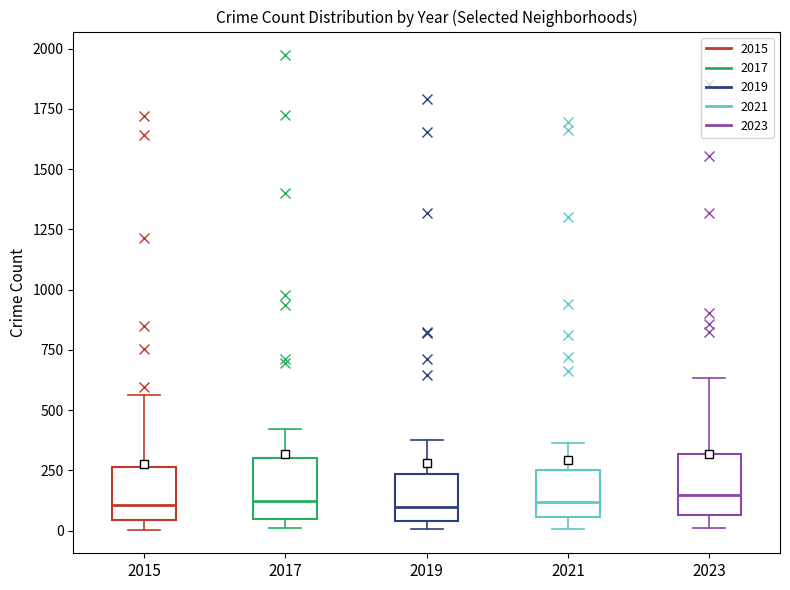

Reading left to right, transcribe this box plot: for each box, give where its median line is, the range the box spans, and where its two whiskers end, as read against the y-axis. The values are not printed on the chart, so give them approximately, as read against the axis.

2015: median 100, box 50 to 250, whiskers 0 to 550
2017: median 100, box 50 to 300, whiskers 0 to 400
2019: median 100, box 50 to 250, whiskers 0 to 400
2021: median 100, box 50 to 250, whiskers 0 to 350
2023: median 150, box 50 to 300, whiskers 0 to 650